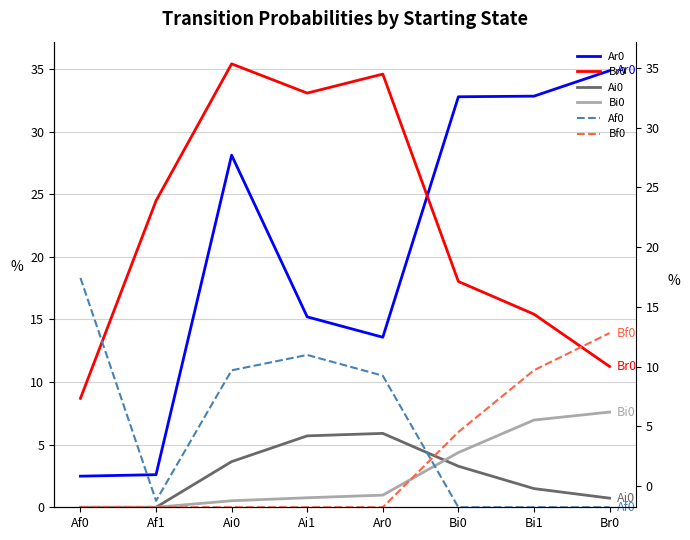

True or false: Bi0 and Br0 cross at least once.

False